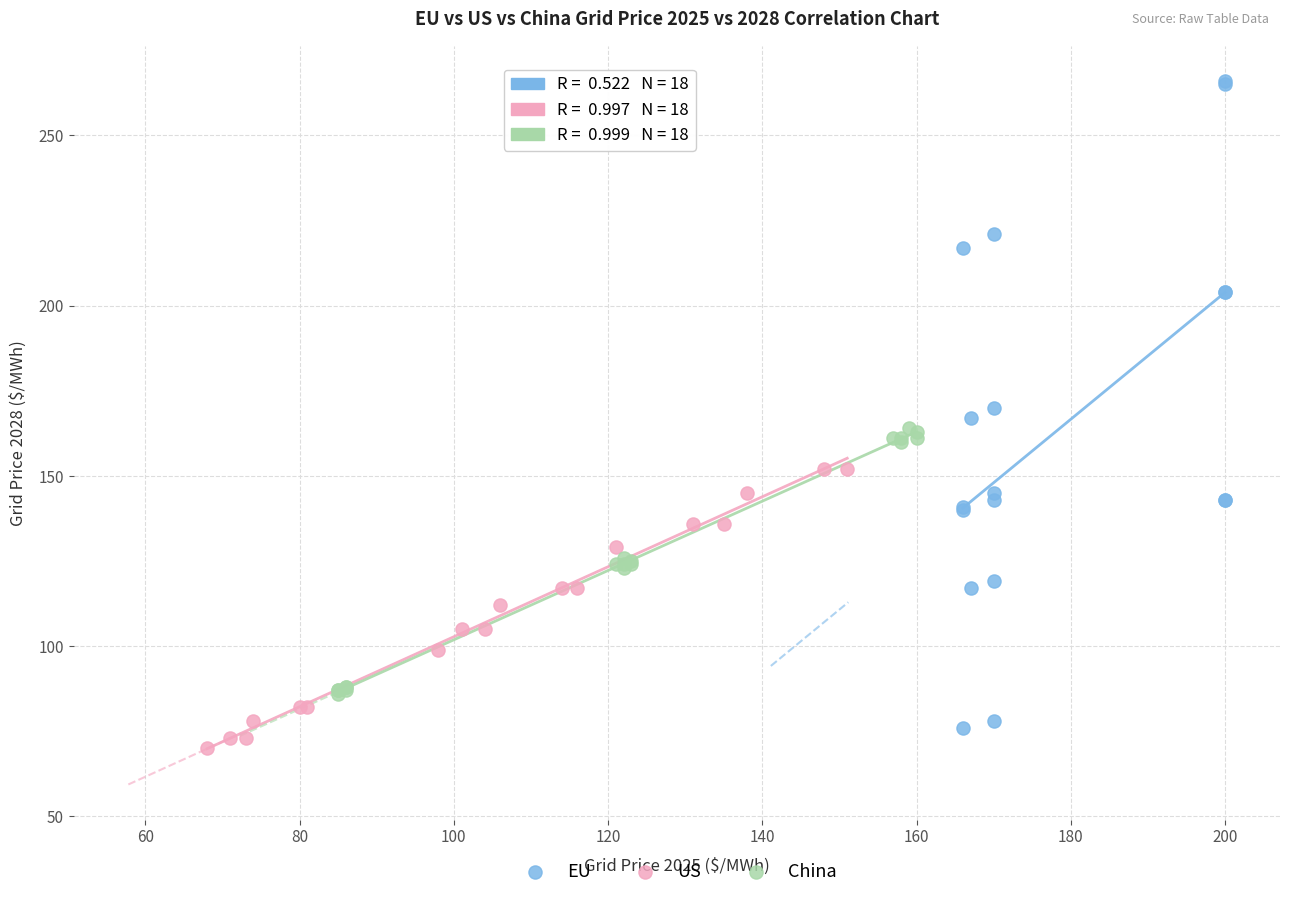

Which series has the largest Y range (max minus min)?

EU